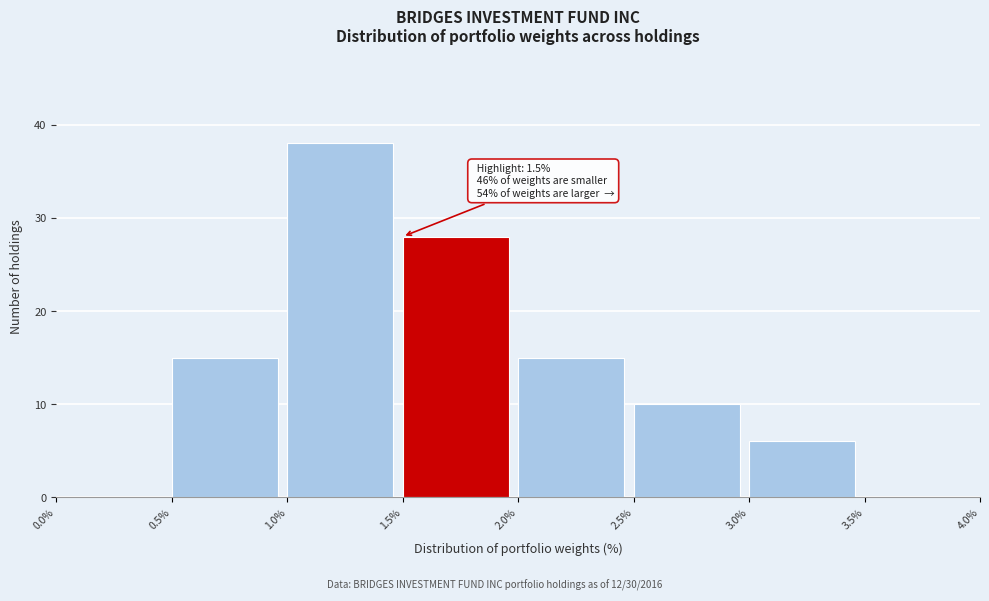

Which range on the x-axis has the tallest bar?

1.0% to 1.5%